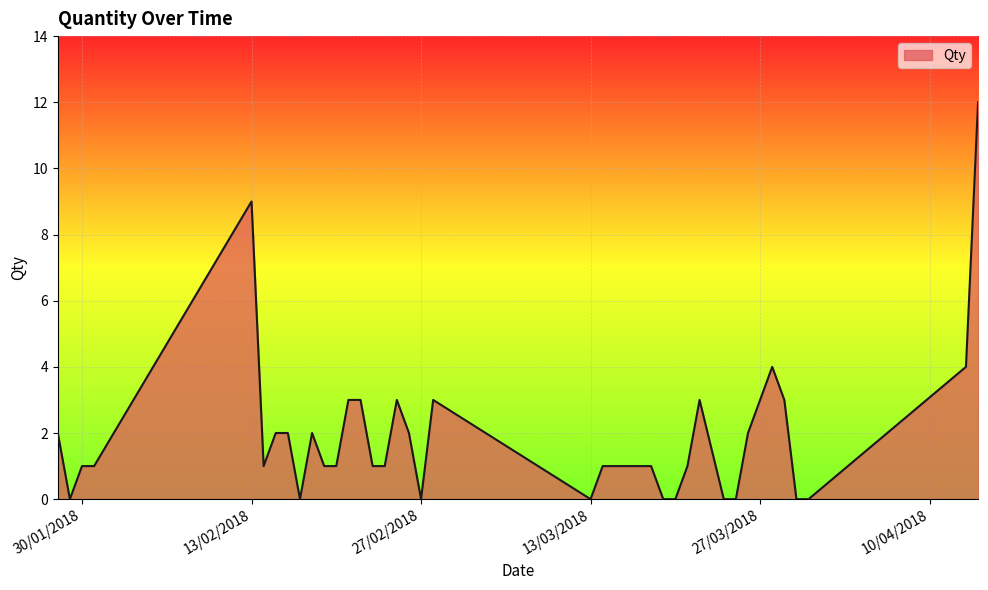

What is the maximum value shown in the chart?

12